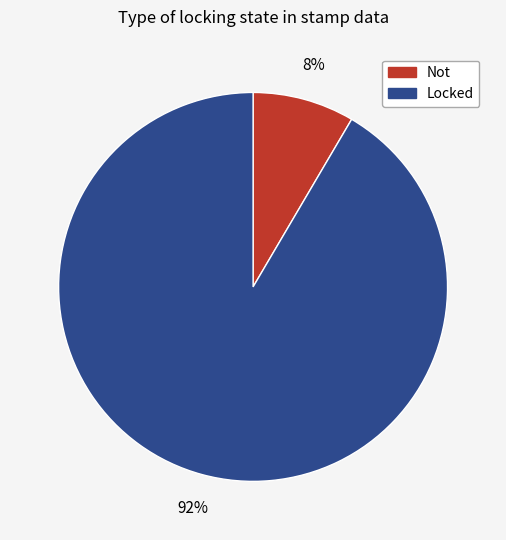

True or false: Locked accounts for 92% of the total.

True